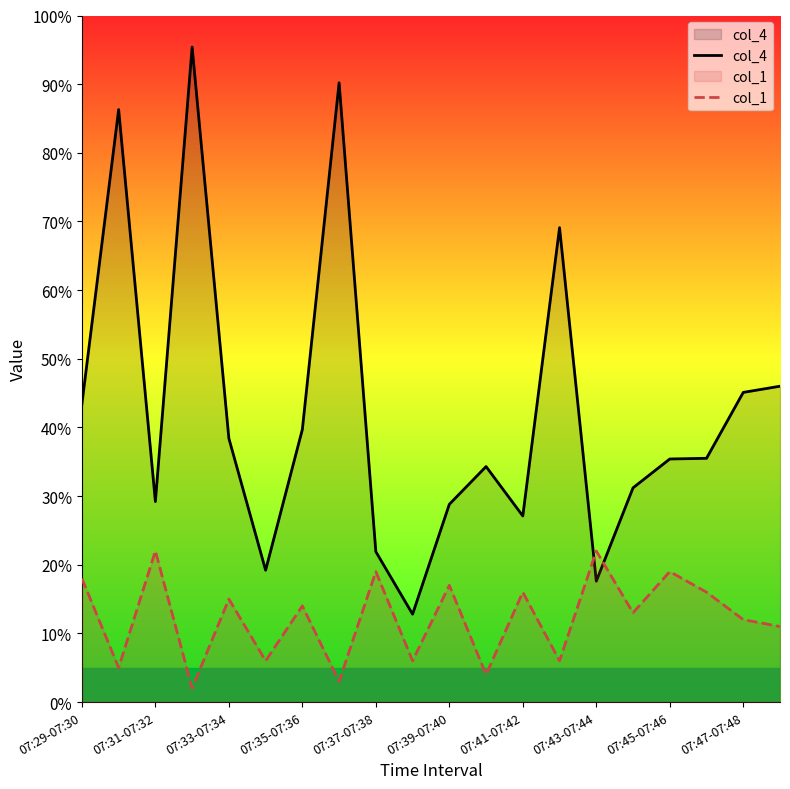

What is the value of the col_1 point at the 19th from the left?

12.0